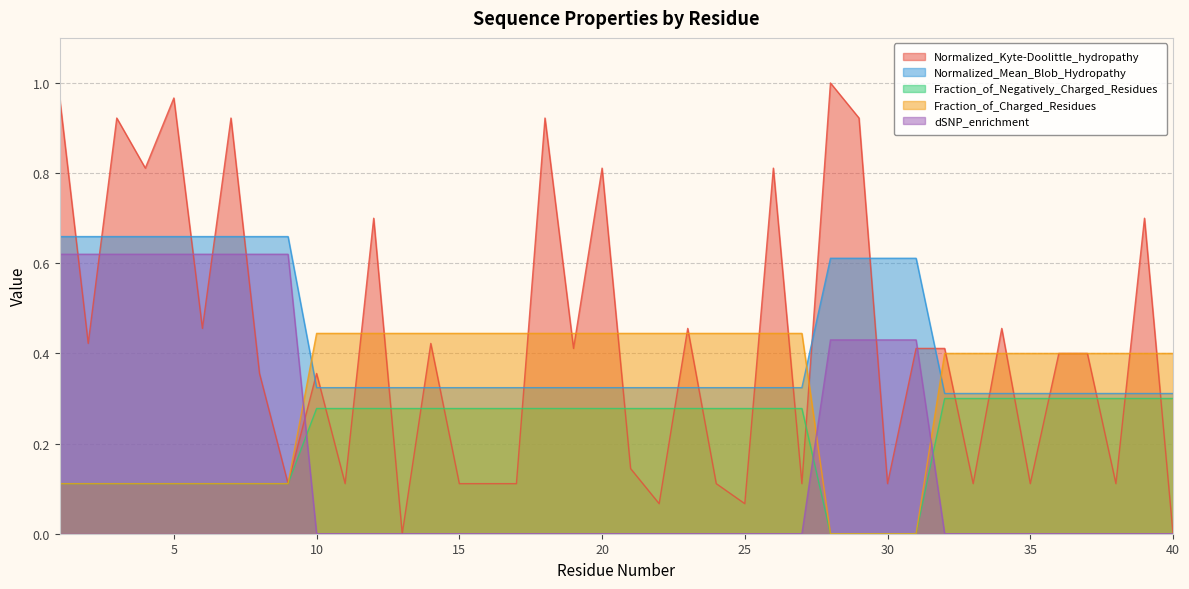

Is it true that Normalized_Mean_Blob_Hydropathy equals 0.3 at 34?

True